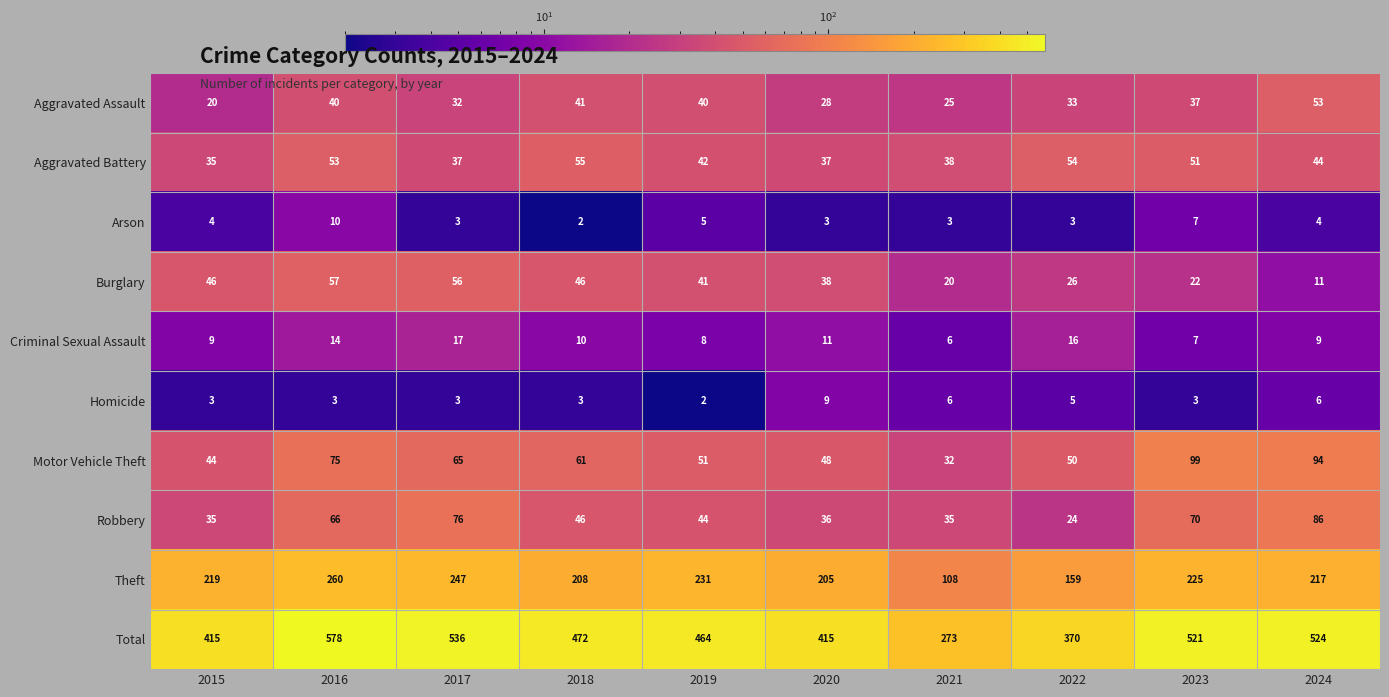

Which series has the largest range (max minus min)?

Total